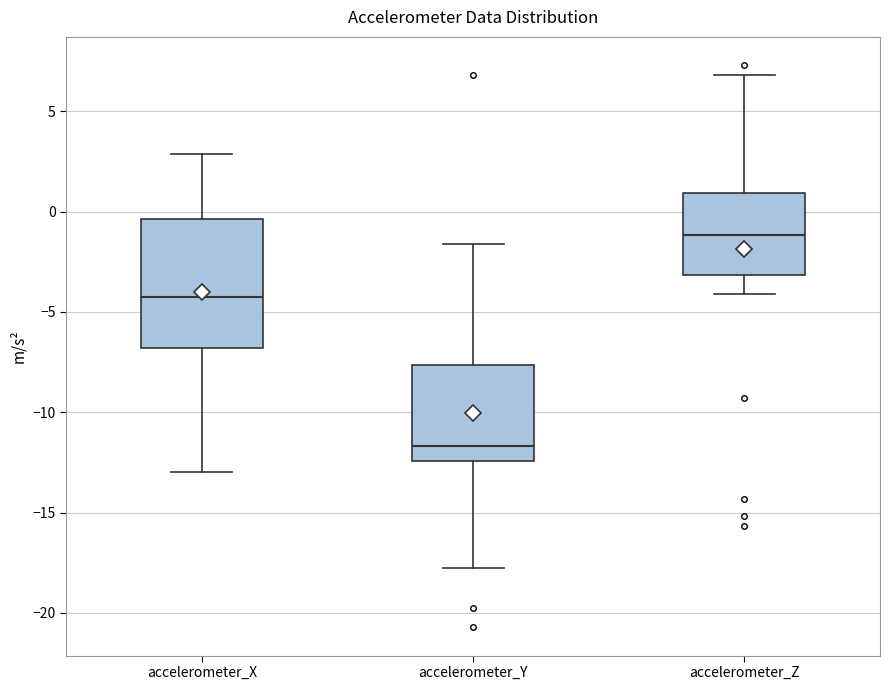

Comparing the boxes themselves (not the whiskers), which one is the tallest?

accelerometer_X